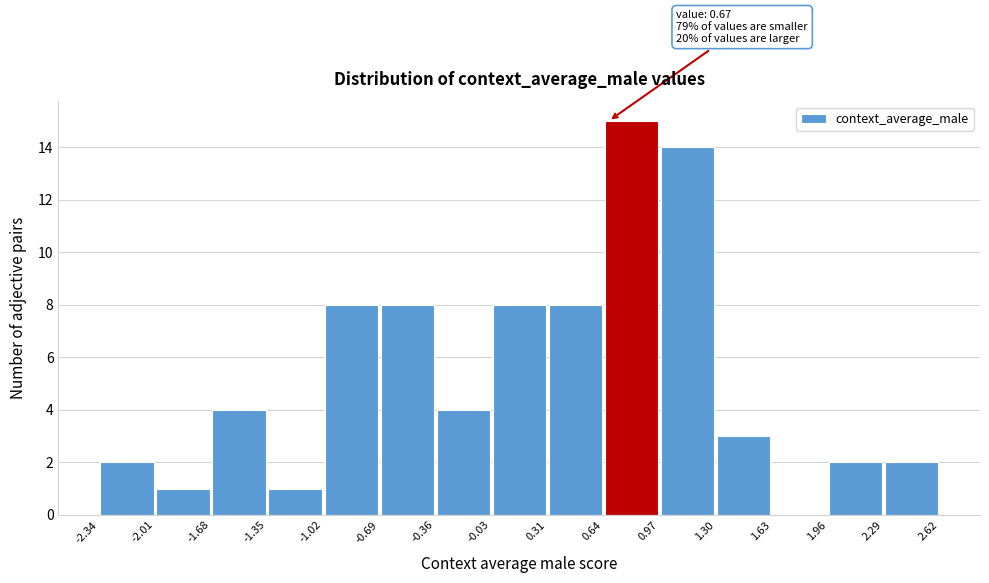

Over which range of the x-axis is the bar tallest?

0.64 to 0.97